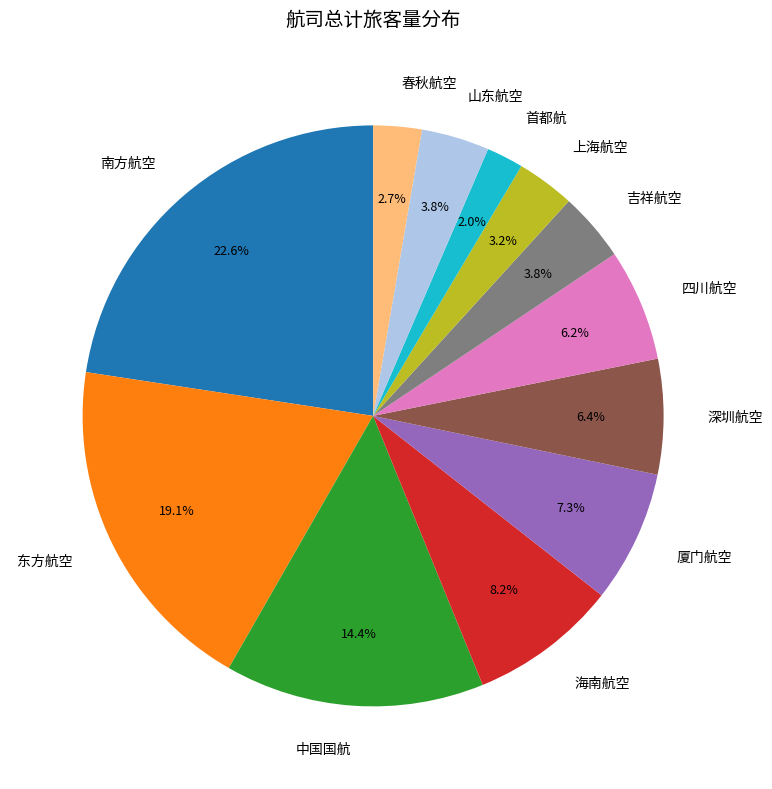

Is it true that 南方航空 is 35% of the pie?

False